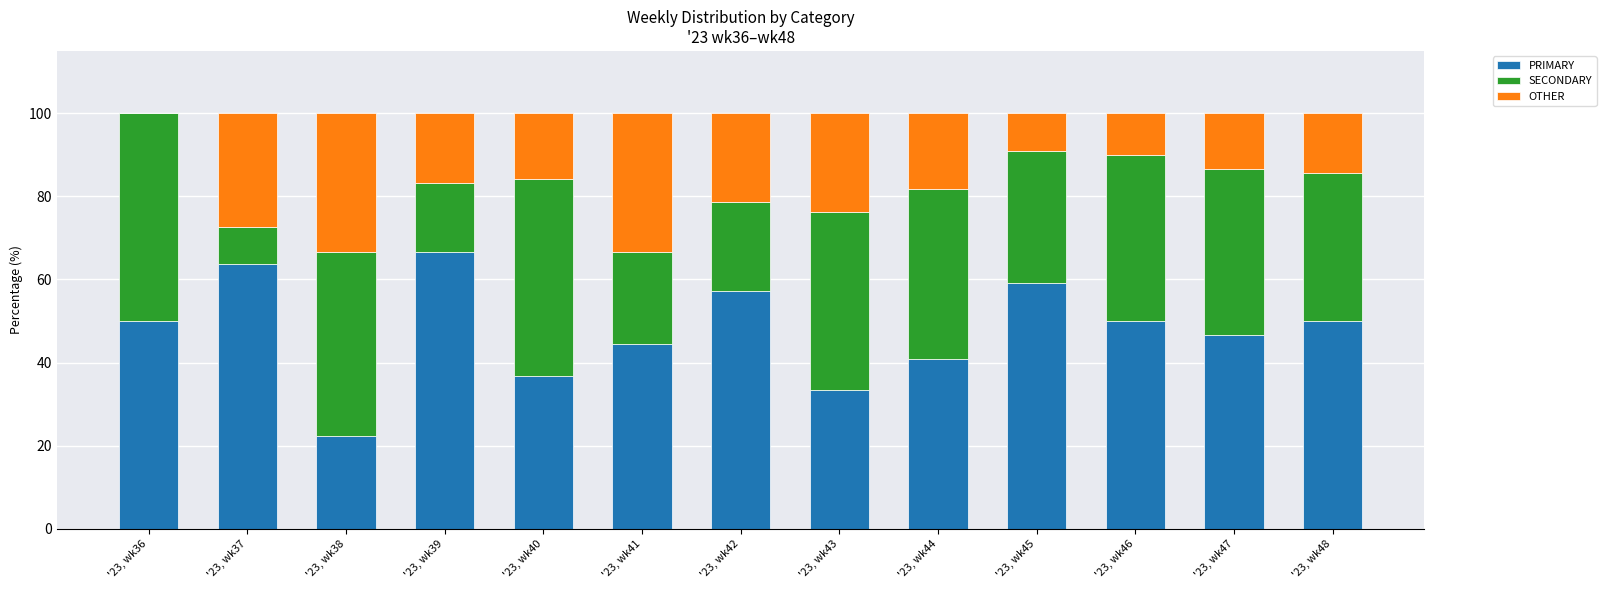

True or false: PRIMARY has a value of 50.0 at '23, wk36.

True